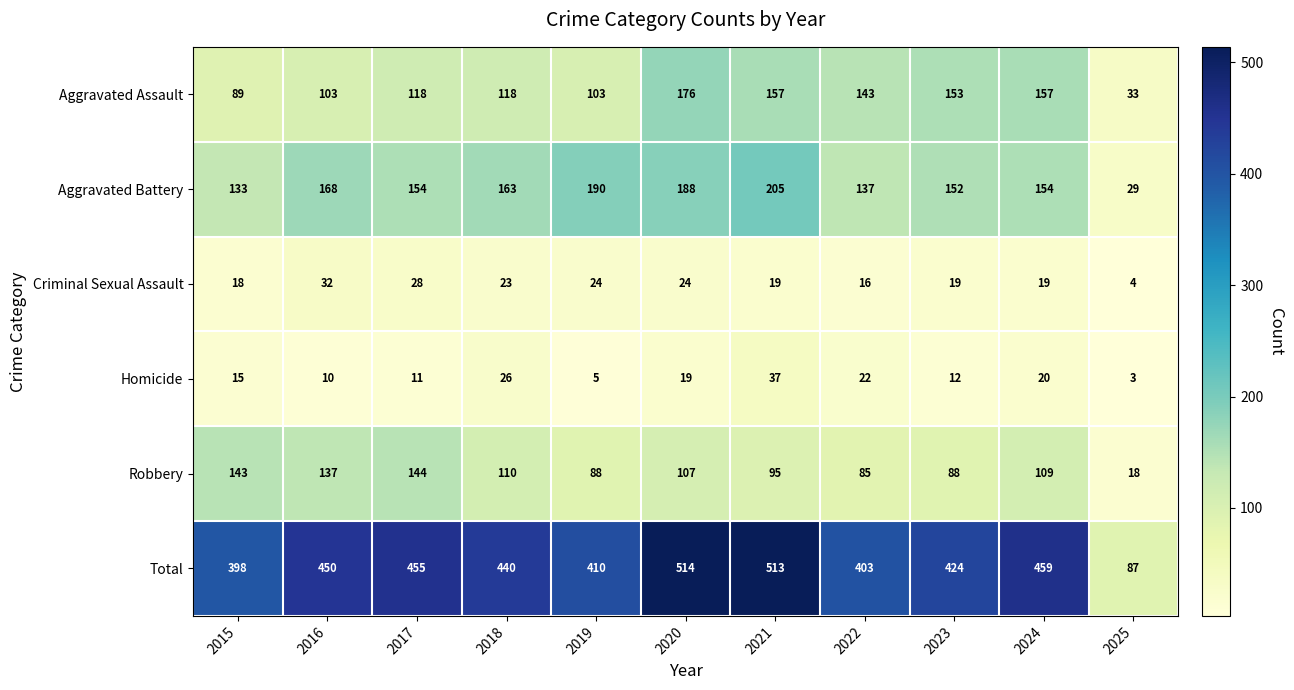

Between 2015 and 2019, which series saw the biggest shift?

Aggravated Battery